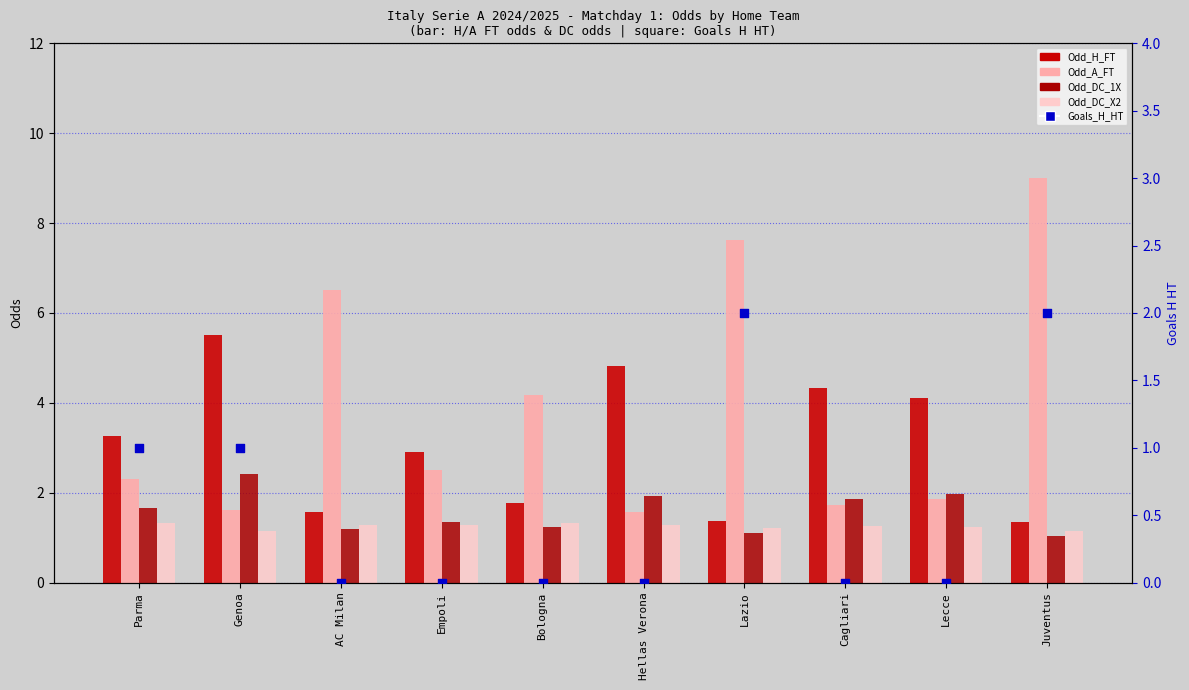

Which series reaches the maximum Y coordinate?

Odd_A_FT